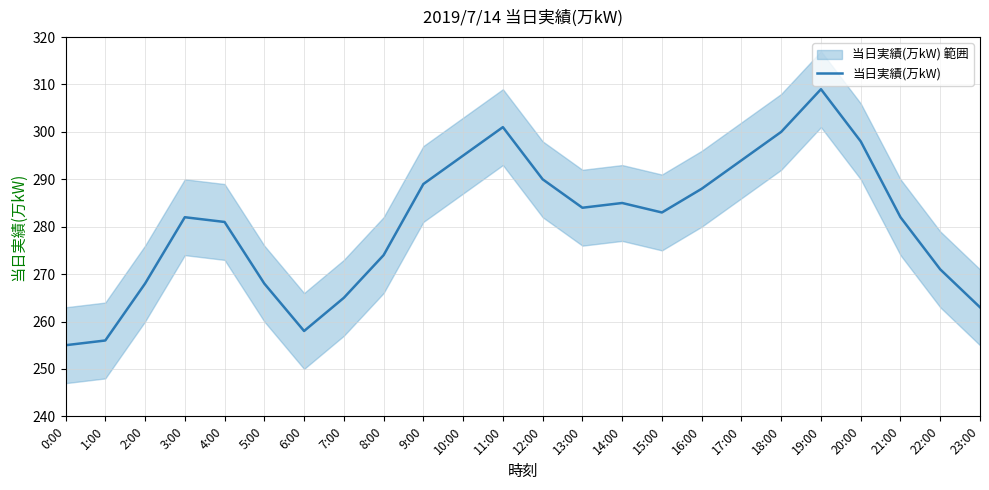

Is this an area chart (filled region under the line)?

No